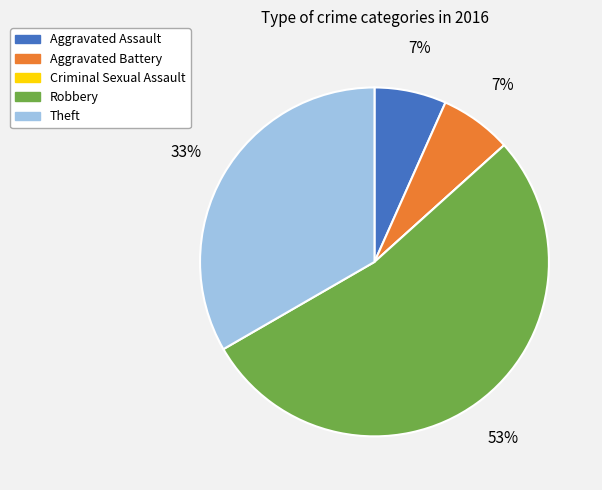

Is it true that Aggravated Assault is 16% of the pie?

False